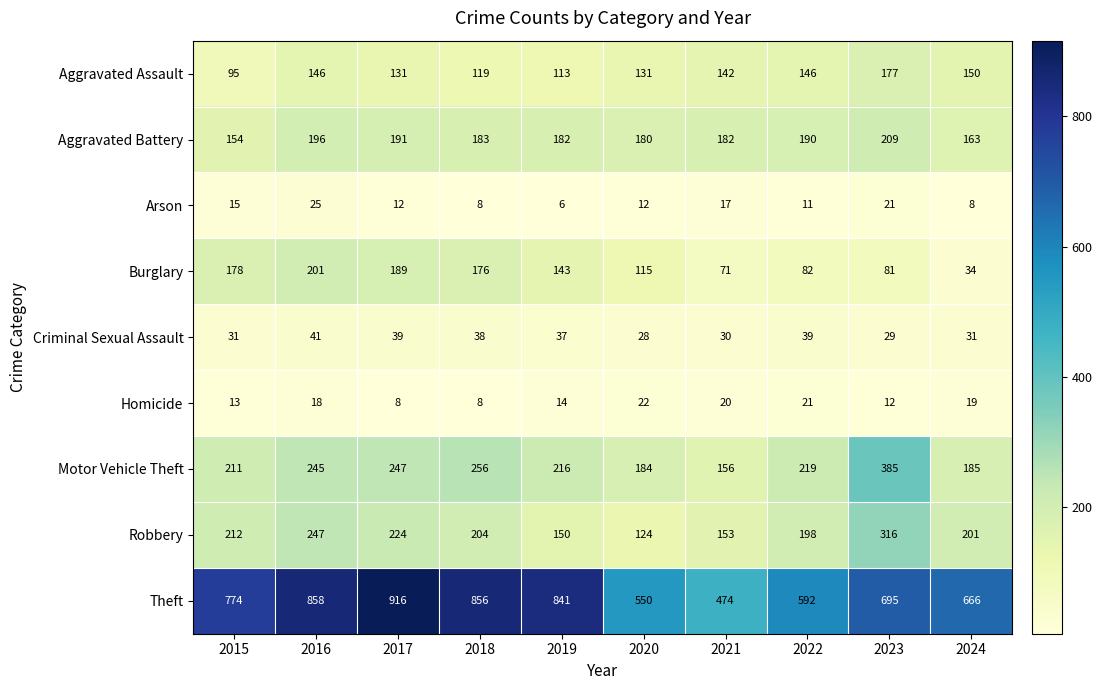

Which series has the largest range (max minus min)?

Theft